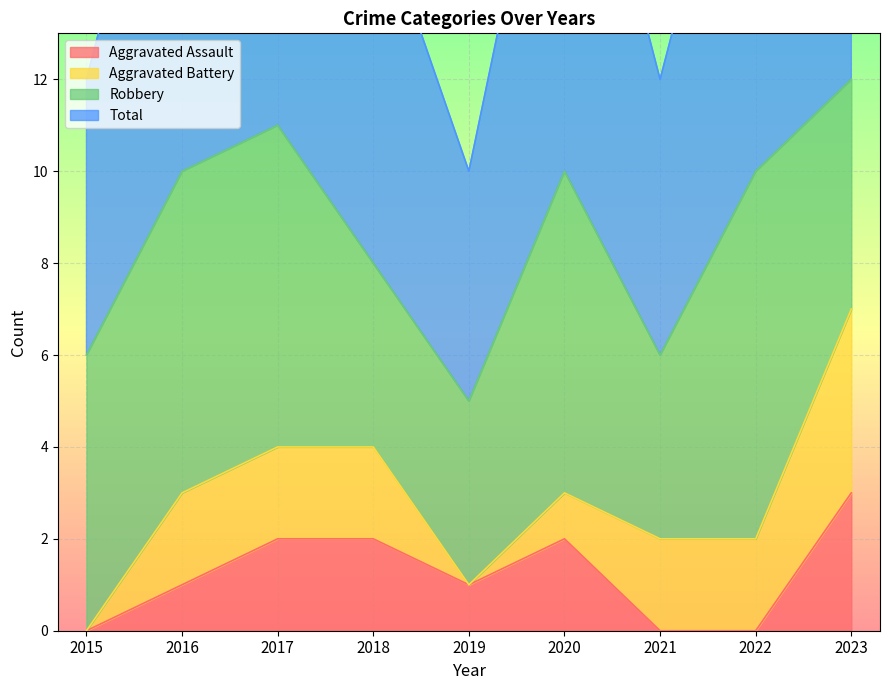

Which series has the largest total across all categories?

Total